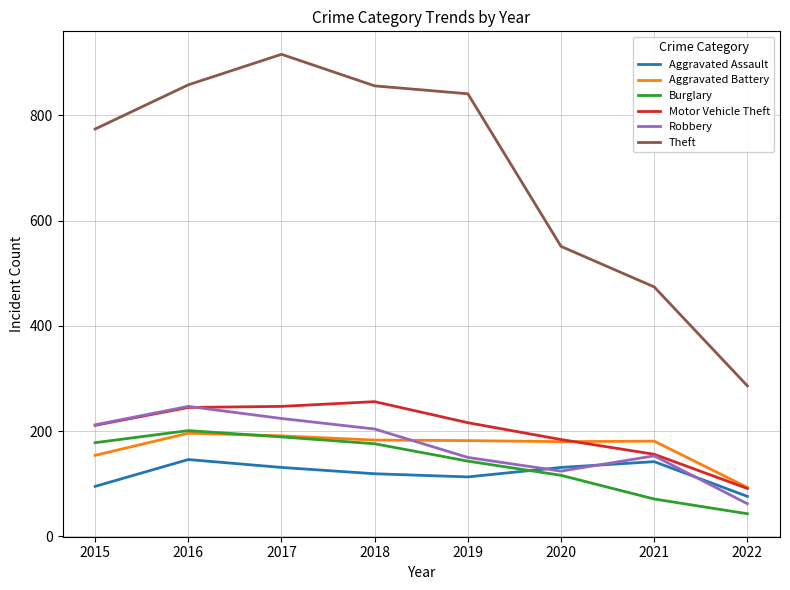

What value does the Aggravated Assault series have at 2022?

76